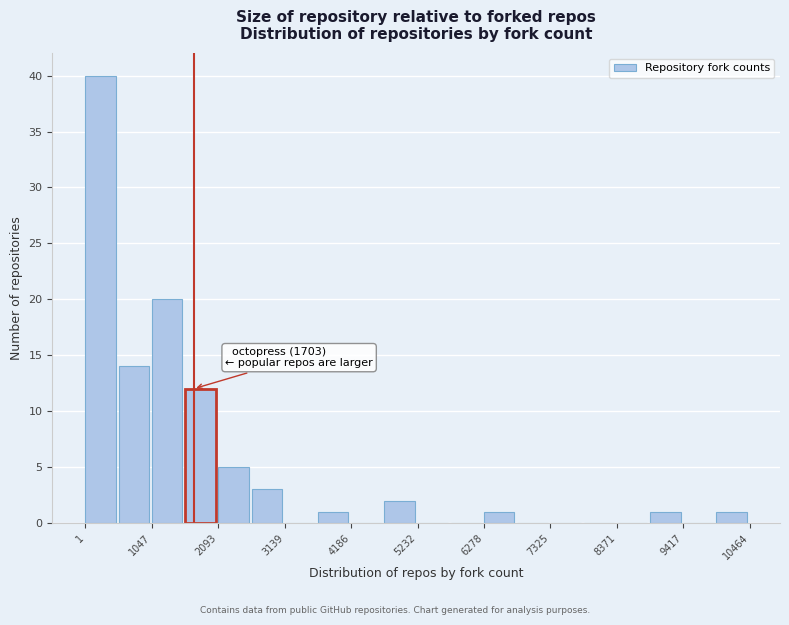

Read against the x-axis, roughly where is the centre of the tallest bar?

200